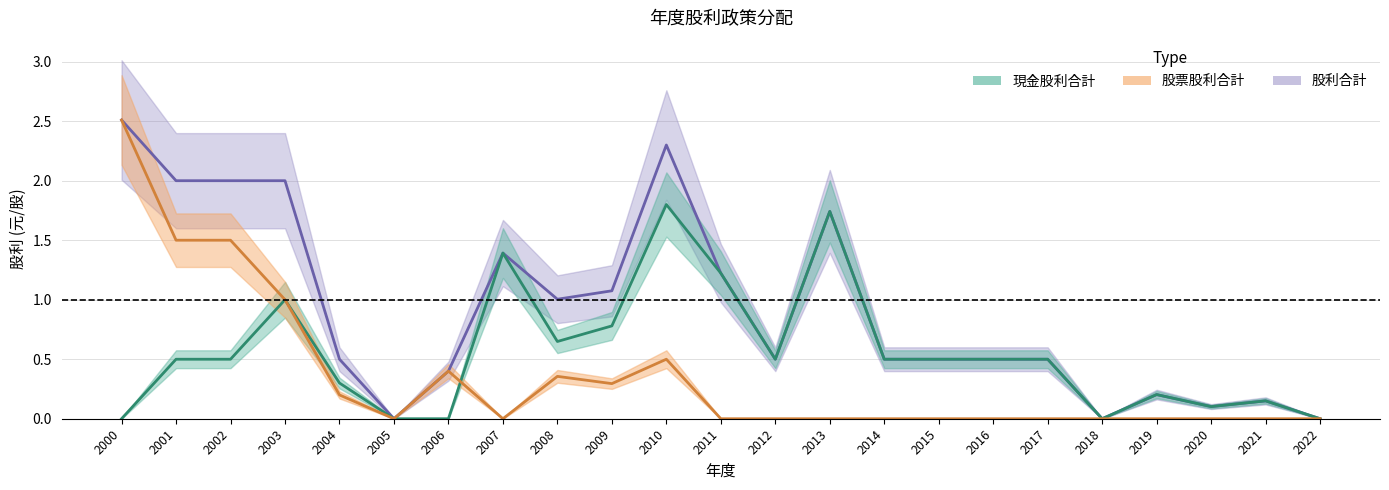

Is it true that 現金股利合計 equals 0.3 at 2014?

False